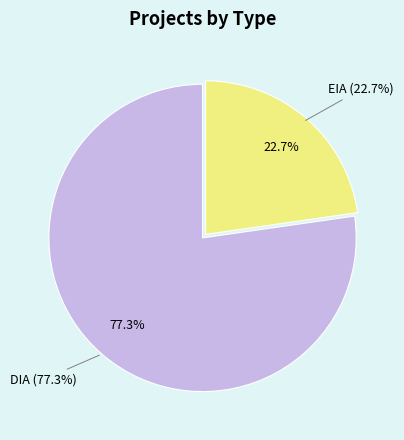

Which category has the biggest portion of the pie?

DIA